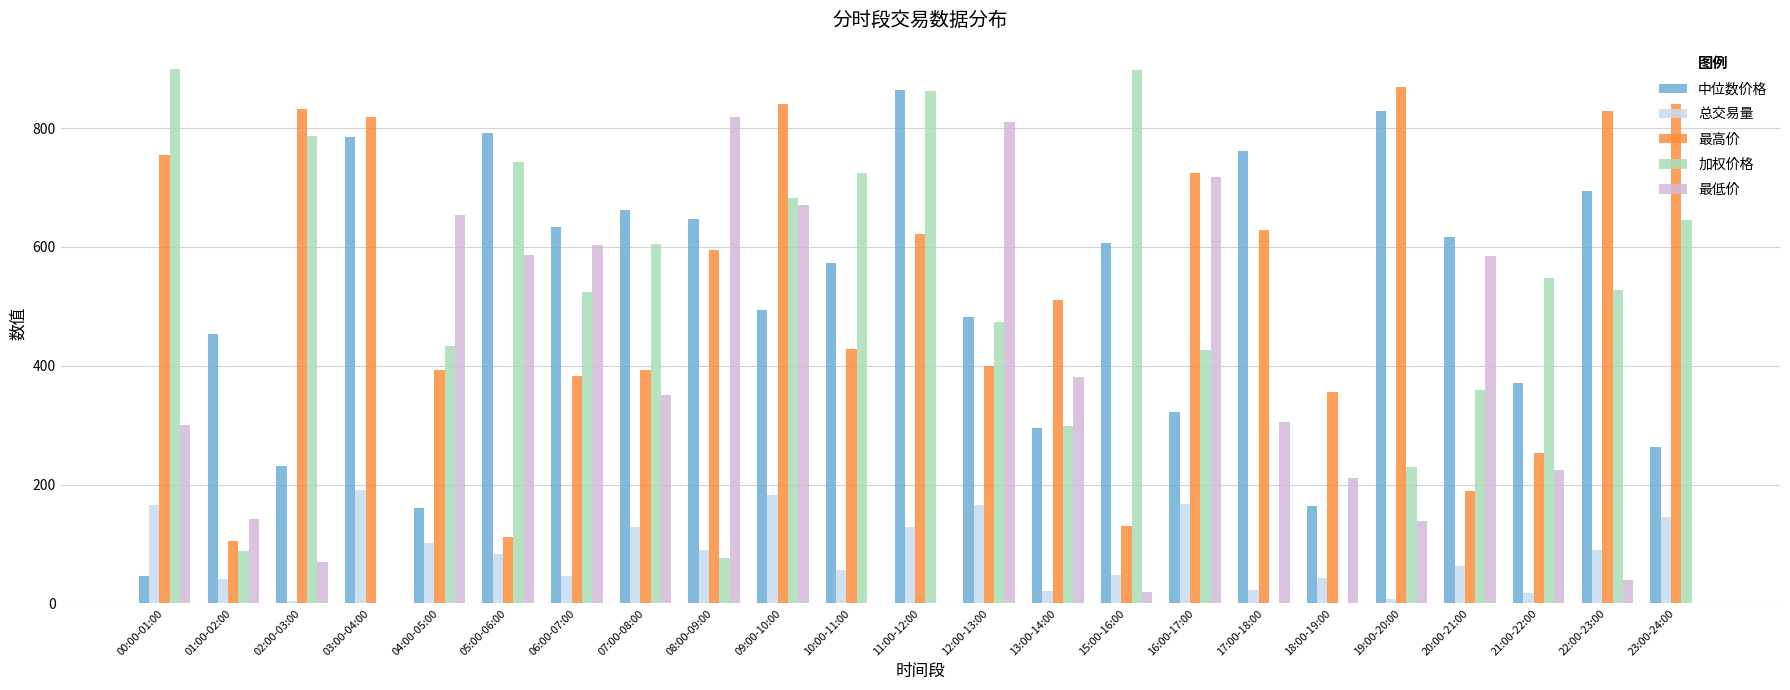

At which label does 最高价 first exceed 511?

00:00-01:00